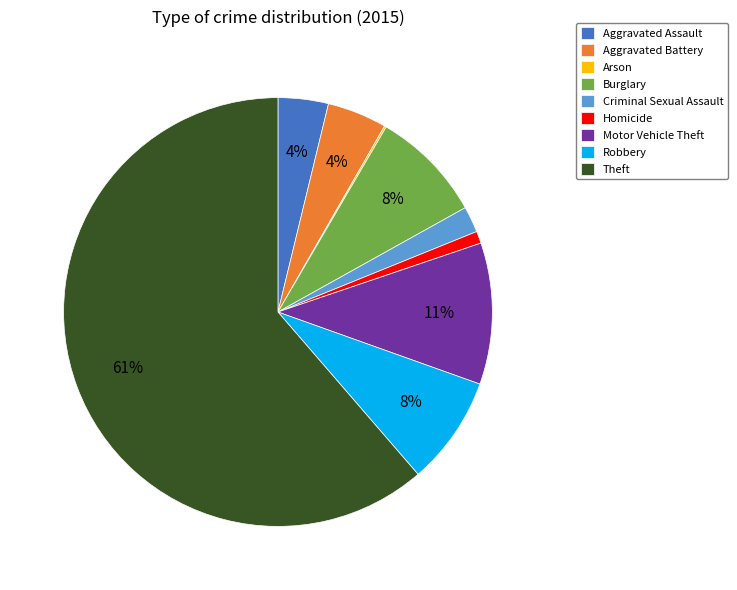

Do Homicide and Motor Vehicle Theft together represent more than half of the pie?

No